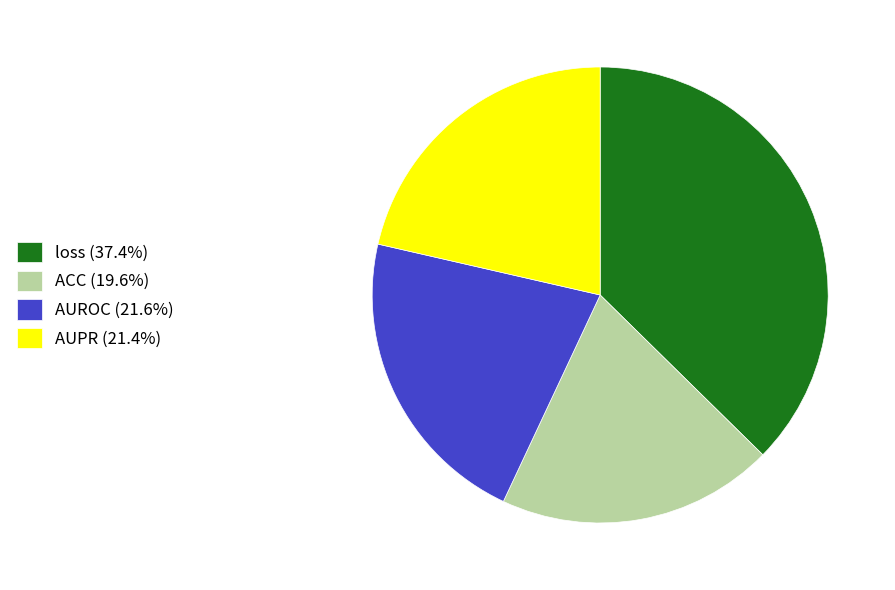

Does ACC (19.6%) represent more than half of the total?

No